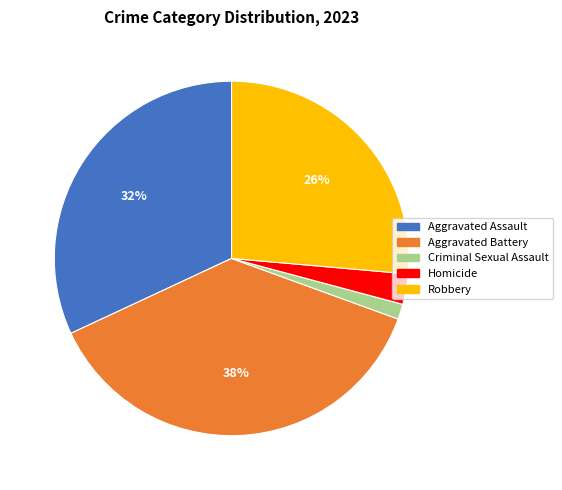

The Aggravated Battery slice represents 38% of the pie. True or false?

True